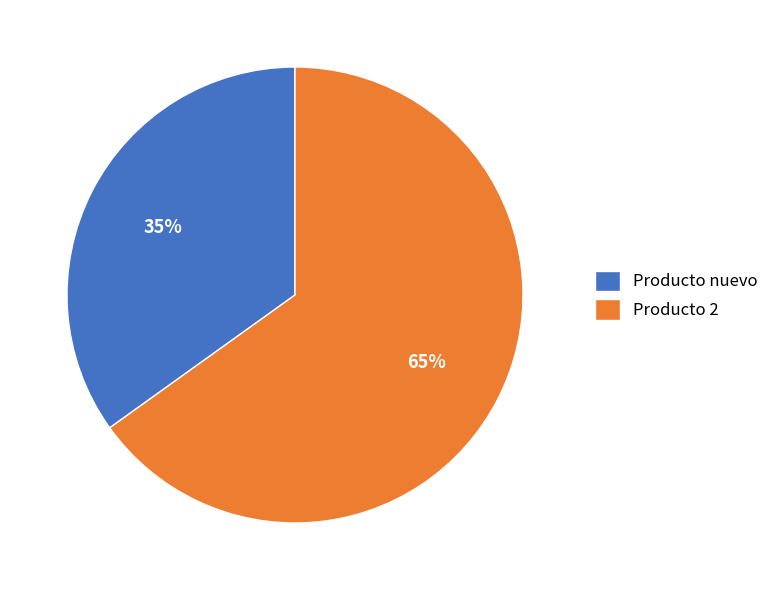

Is it true that Producto nuevo is 35% of the pie?

True